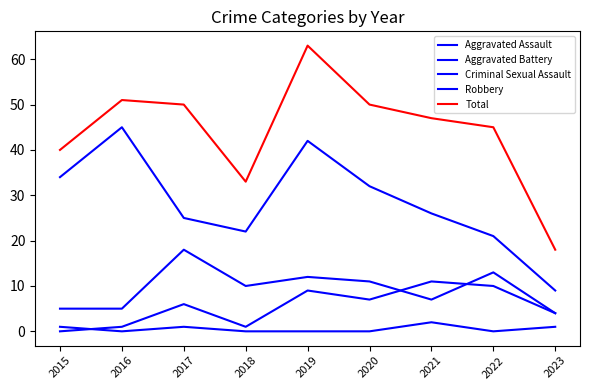

How many lines are shown in the chart?

5